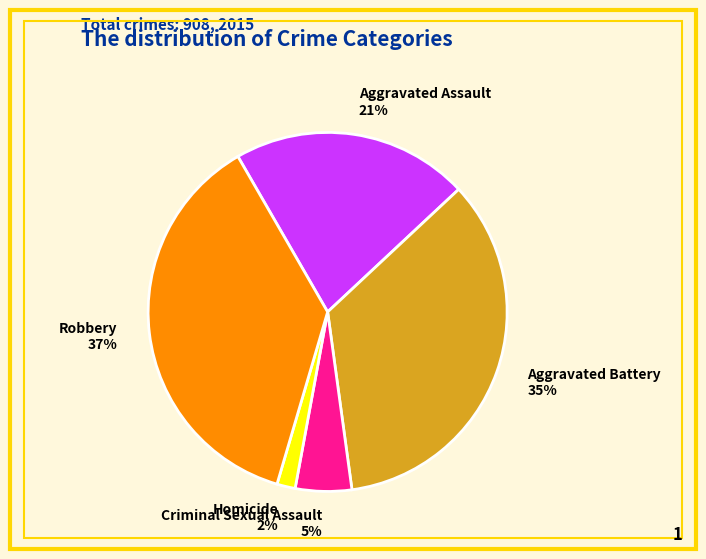

Between Homicide and Criminal Sexual Assault, which is larger?

Criminal Sexual Assault